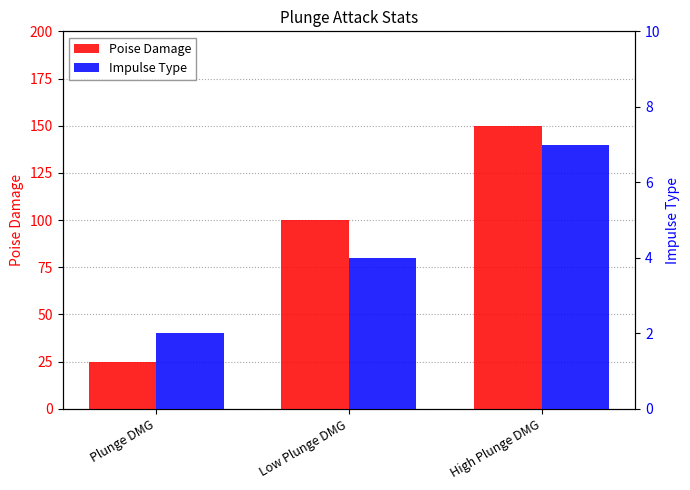

What are all the series names shown in the legend?

Poise Damage, Impulse Type